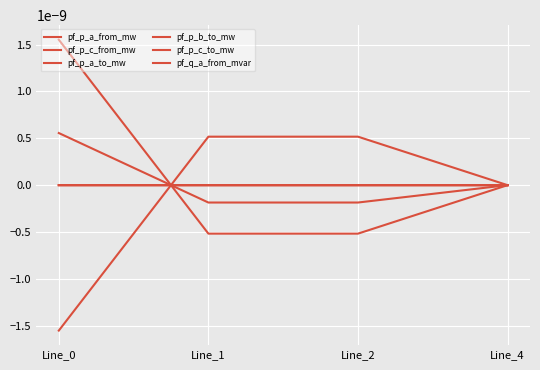

Does the chart display data point markers on the line(s)?

No